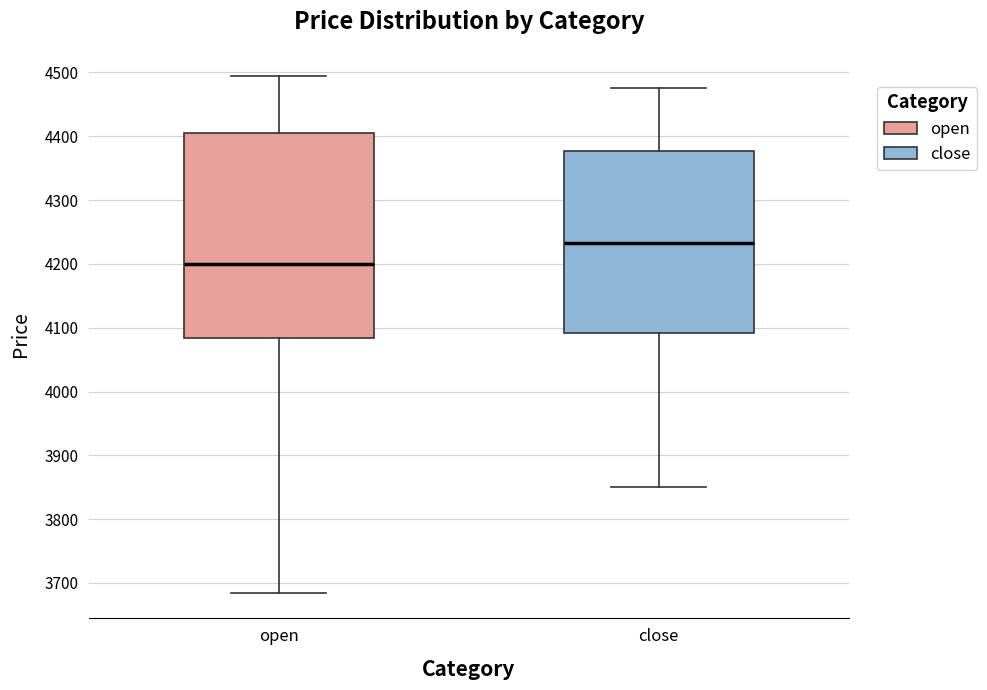

Where is the upper edge of the box for close on the y-axis? The values are not printed on the chart, so give them approximately, as read against the axis.

4380